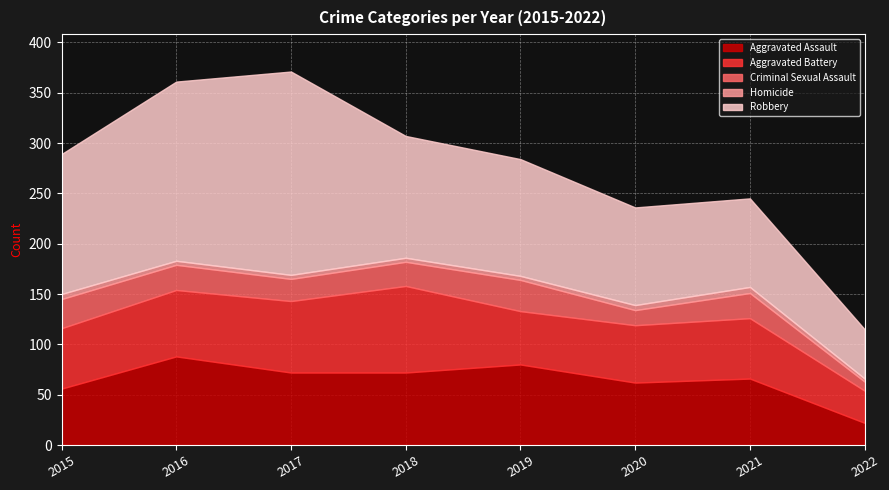

What is the difference between the maximum and second lowest values in the Criminal Sexual Assault series?

16